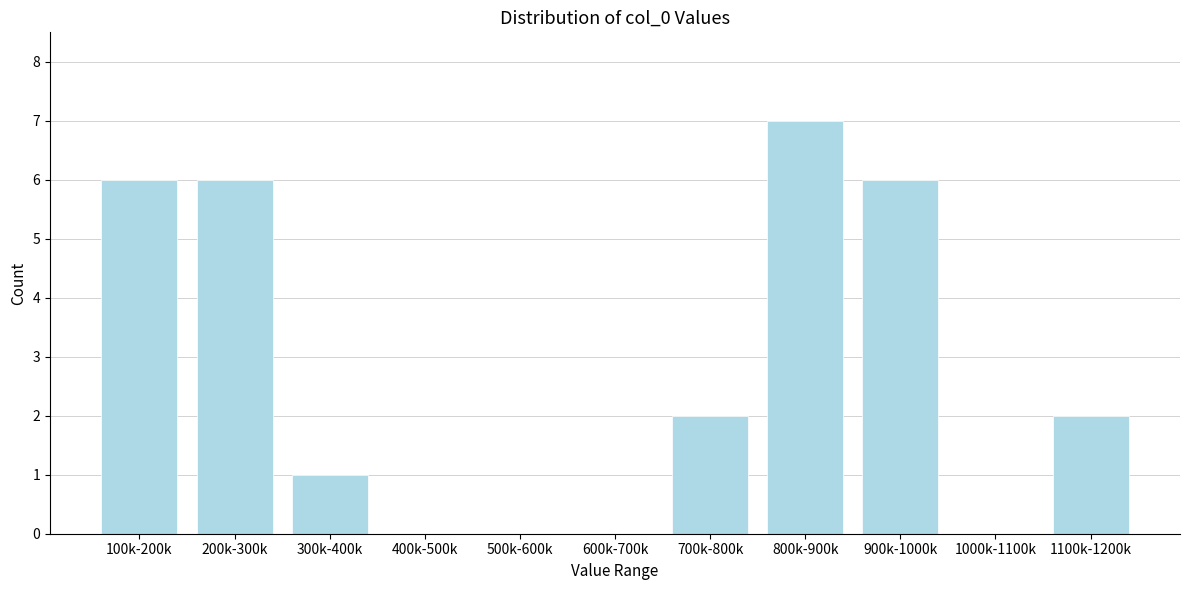

Reading left to right, list all the values displayed in this chart.

100k-200k=6	200k-300k=6	300k-400k=1	400k-500k=0	500k-600k=0	600k-700k=0	700k-800k=2	800k-900k=7	900k-1000k=6	1000k-1100k=0	1100k-1200k=2